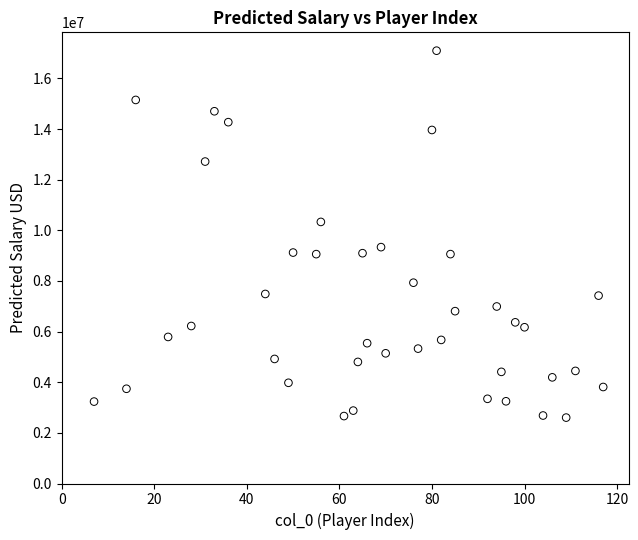

What is the range of Y values (max minus min)?

14491742.3